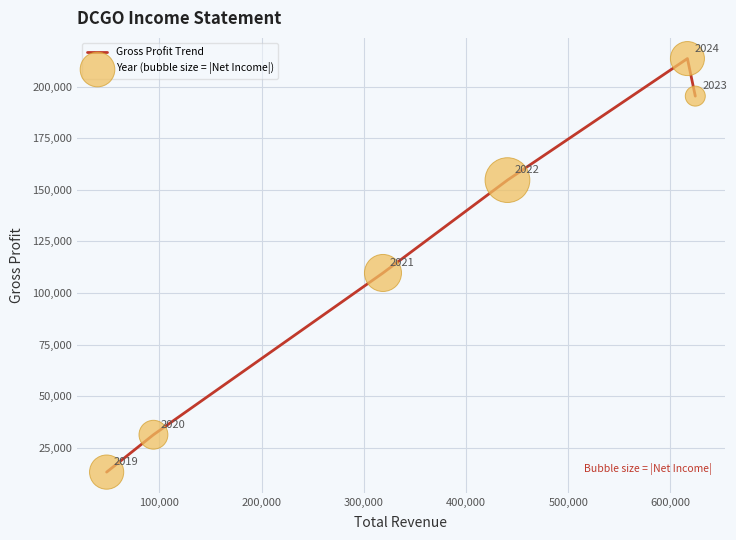

What is the smallest value displayed?

13200